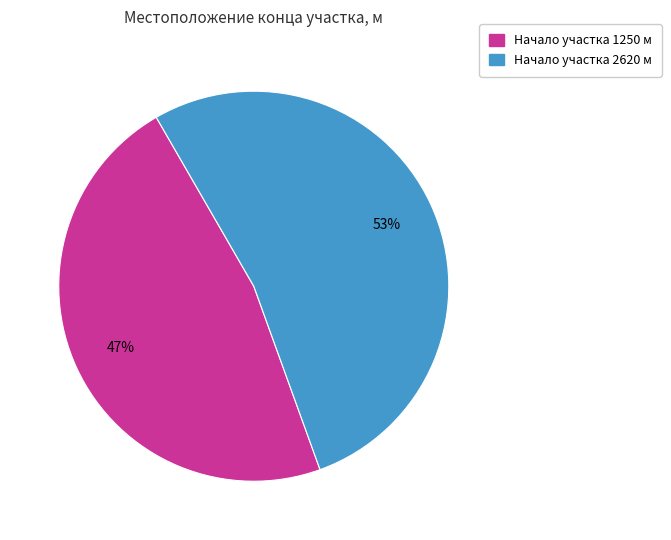

Does Начало участка 2620 м represent more than half of the total?

Yes